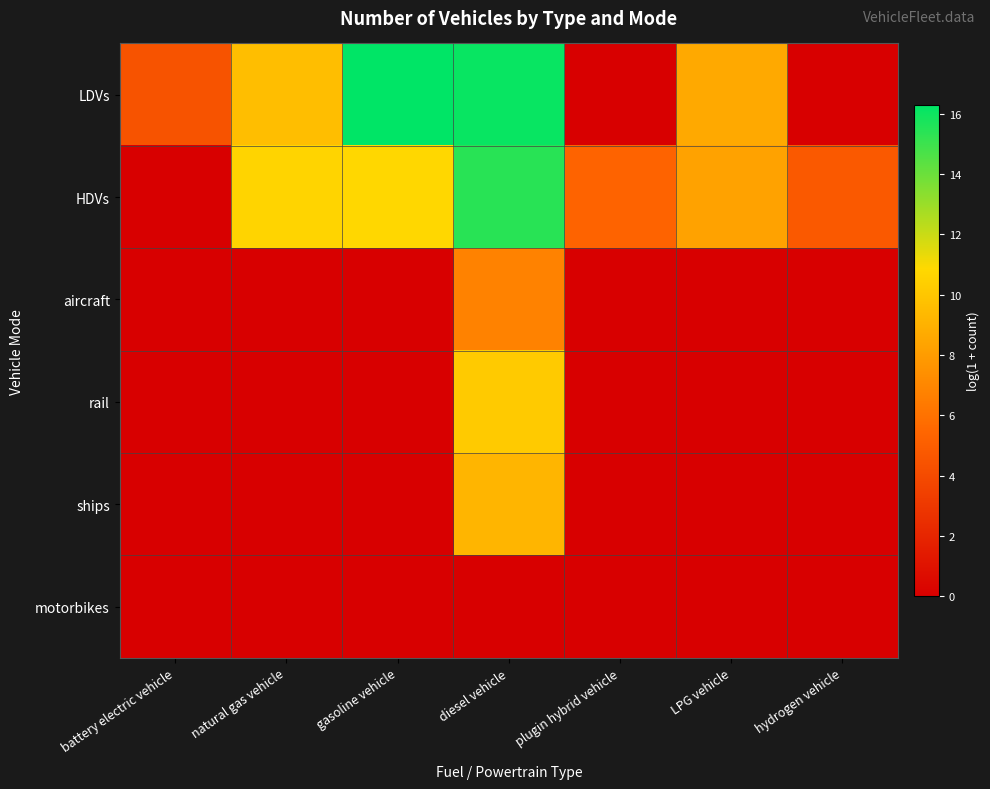

Reading right to left, transcribe all the data shown in this chart.

LDVs: hydrogen vehicle=0.0	LPG vehicle=8.6	plugin hybrid vehicle=0.0	diesel vehicle=16.1	gasoline vehicle=16.3	natural gas vehicle=9.6	battery electric vehicle=4.4
HDVs: hydrogen vehicle=4.7	LPG vehicle=8.3	plugin hybrid vehicle=5.3	diesel vehicle=15.4	gasoline vehicle=10.8	natural gas vehicle=10.7	battery electric vehicle=0.0
aircraft: hydrogen vehicle=0.0	LPG vehicle=0.0	plugin hybrid vehicle=0.0	diesel vehicle=6.8	gasoline vehicle=0.0	natural gas vehicle=0.0	battery electric vehicle=0.0
rail: hydrogen vehicle=0.0	LPG vehicle=0.0	plugin hybrid vehicle=0.0	diesel vehicle=10.2	gasoline vehicle=0.0	natural gas vehicle=0.0	battery electric vehicle=0.0
ships: hydrogen vehicle=0.0	LPG vehicle=0.0	plugin hybrid vehicle=0.0	diesel vehicle=9.2	gasoline vehicle=0.0	natural gas vehicle=0.0	battery electric vehicle=0.0
motorbikes: hydrogen vehicle=0.0	LPG vehicle=0.0	plugin hybrid vehicle=0.0	diesel vehicle=0.0	gasoline vehicle=0.0	natural gas vehicle=0.0	battery electric vehicle=0.0